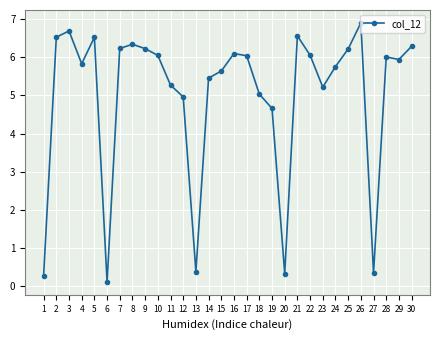

What is the smallest value displayed?

0.1